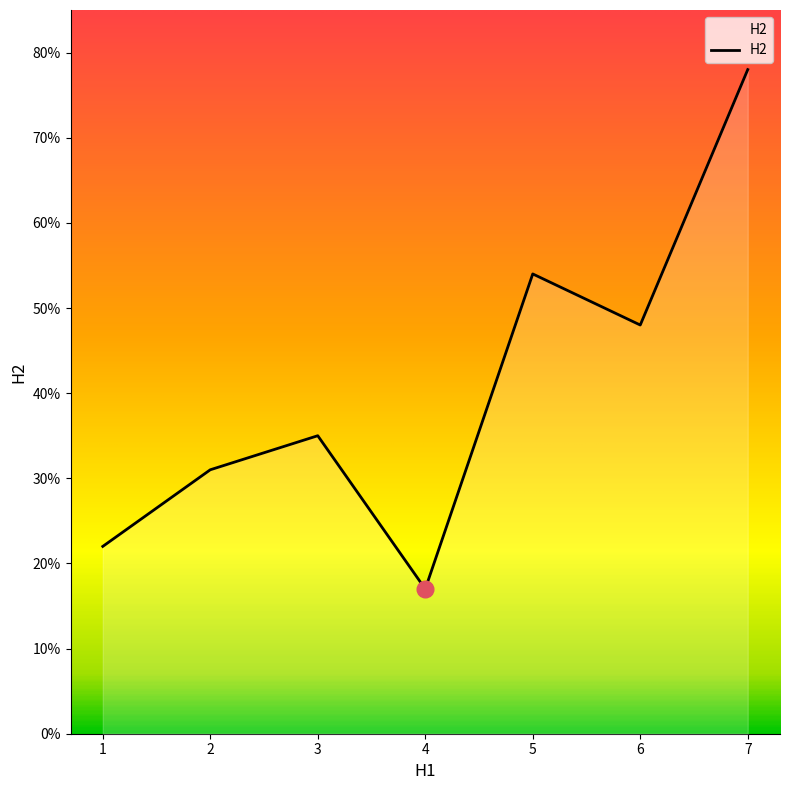

True or false: the data has more than 0 interior local peaks.

True